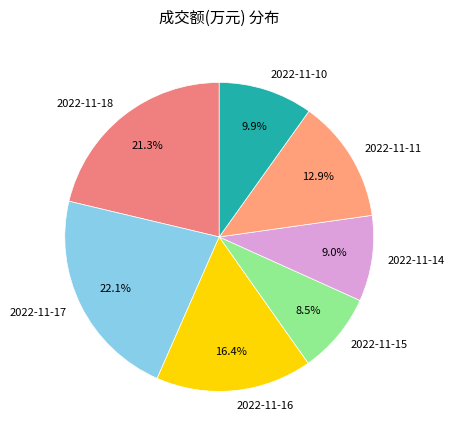

Do 2022-11-15 and 2022-11-10 together represent more than half of the pie?

No